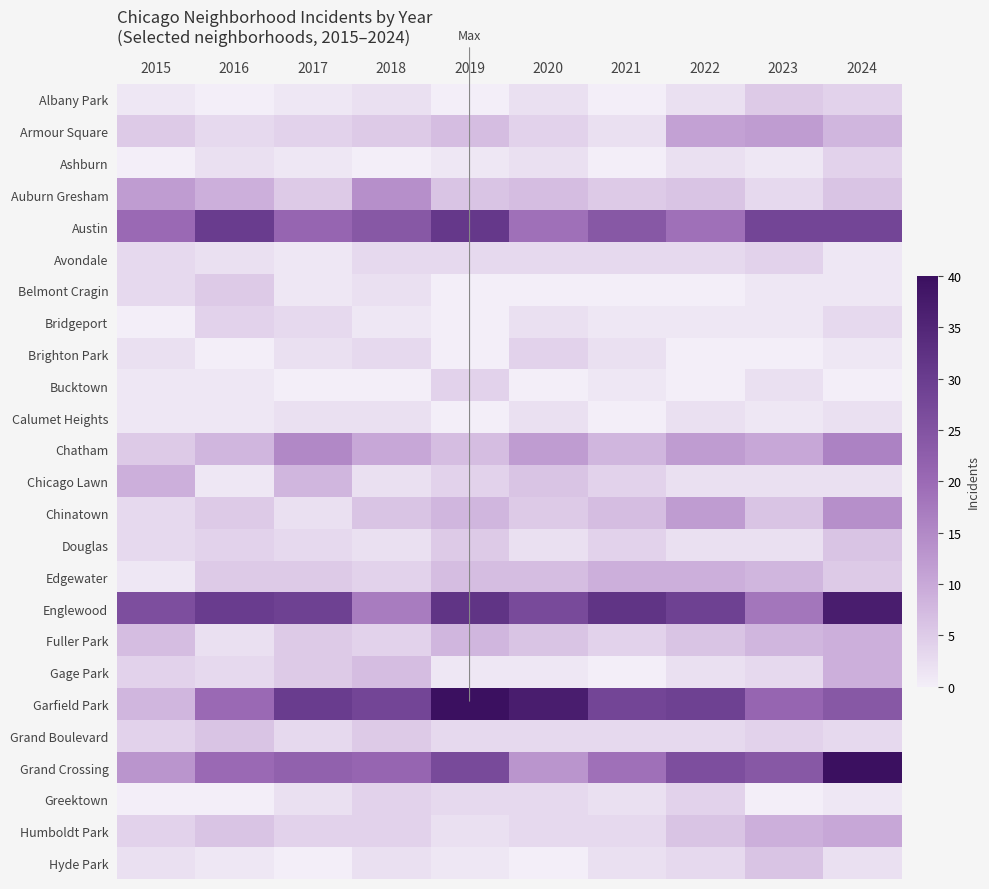

Which has a higher value, 2022 or 2024?

2024